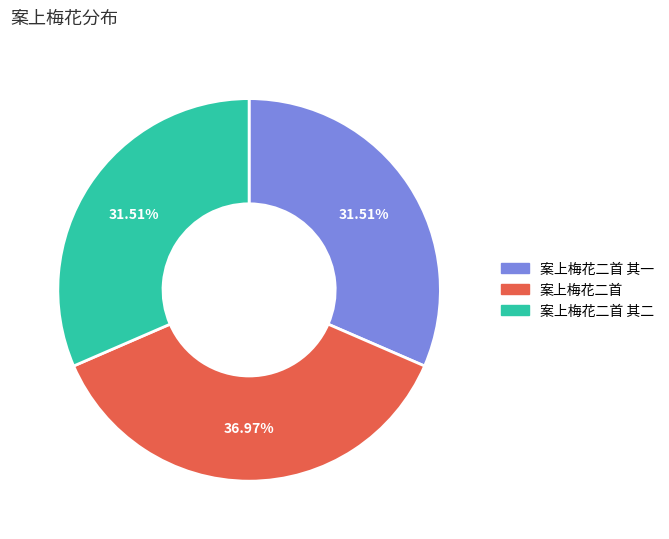

What is the total percentage of 案上梅花二首 其一 and 案上梅花二首?

68.5%